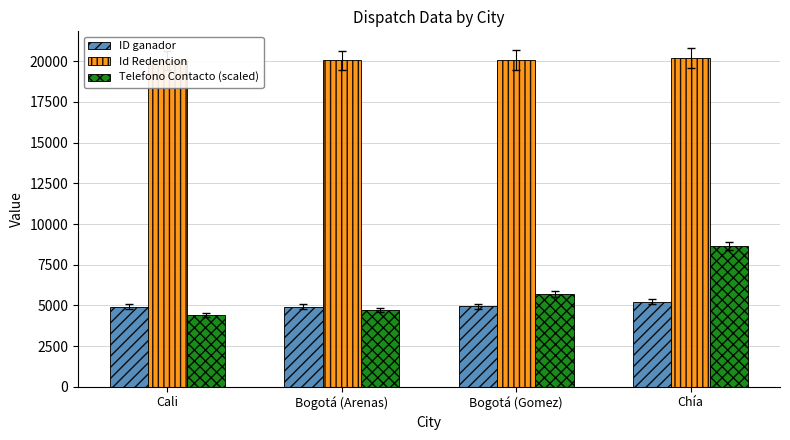

At how many categories does at least one series exceed 18700?

4